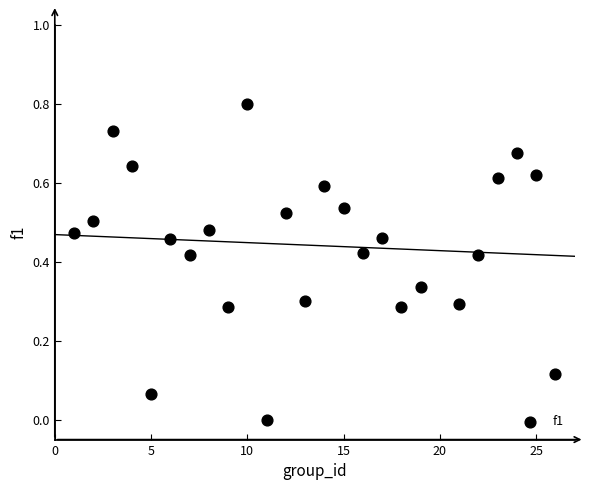

What is the range of Y values (max minus min)?

0.8